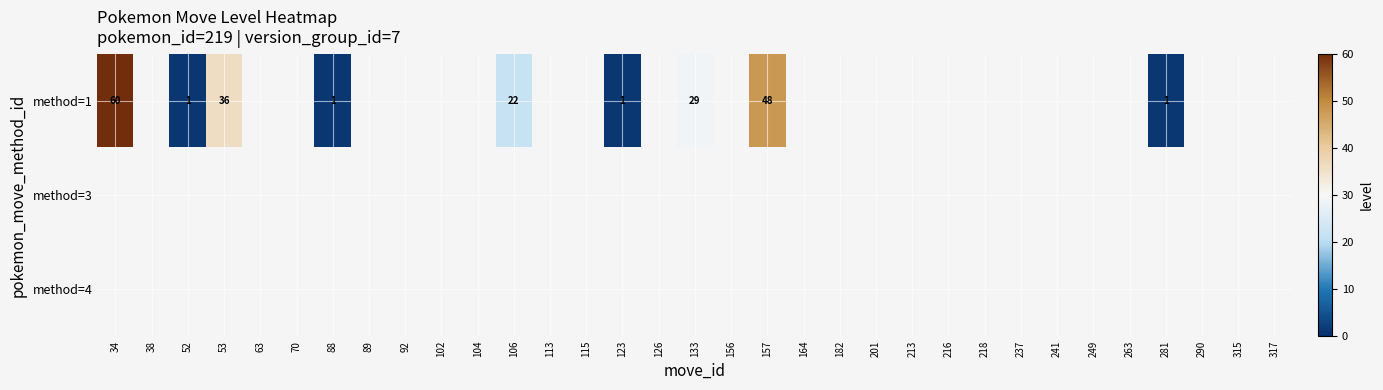

What is the approximate value of method=1 at 281?

1.0